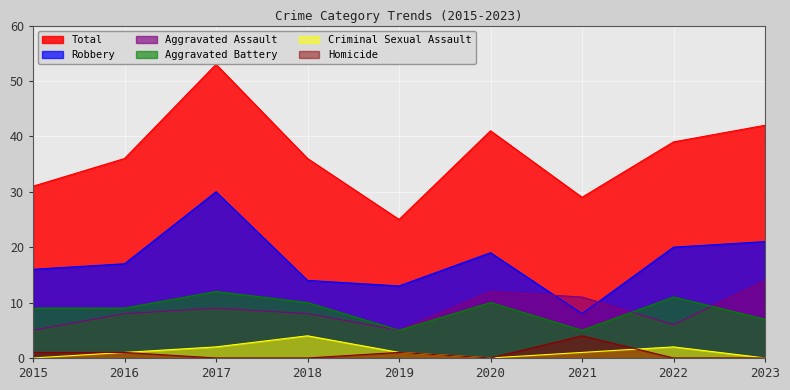

Rank the series by their maximum value, from highest to lowest.

Total, Robbery, Aggravated Assault, Aggravated Battery, Criminal Sexual Assault, Homicide